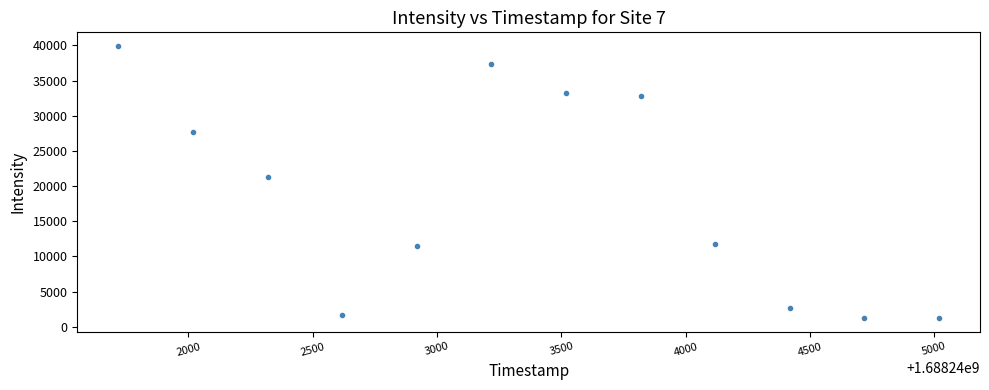

What is the average Y value?

18537.0